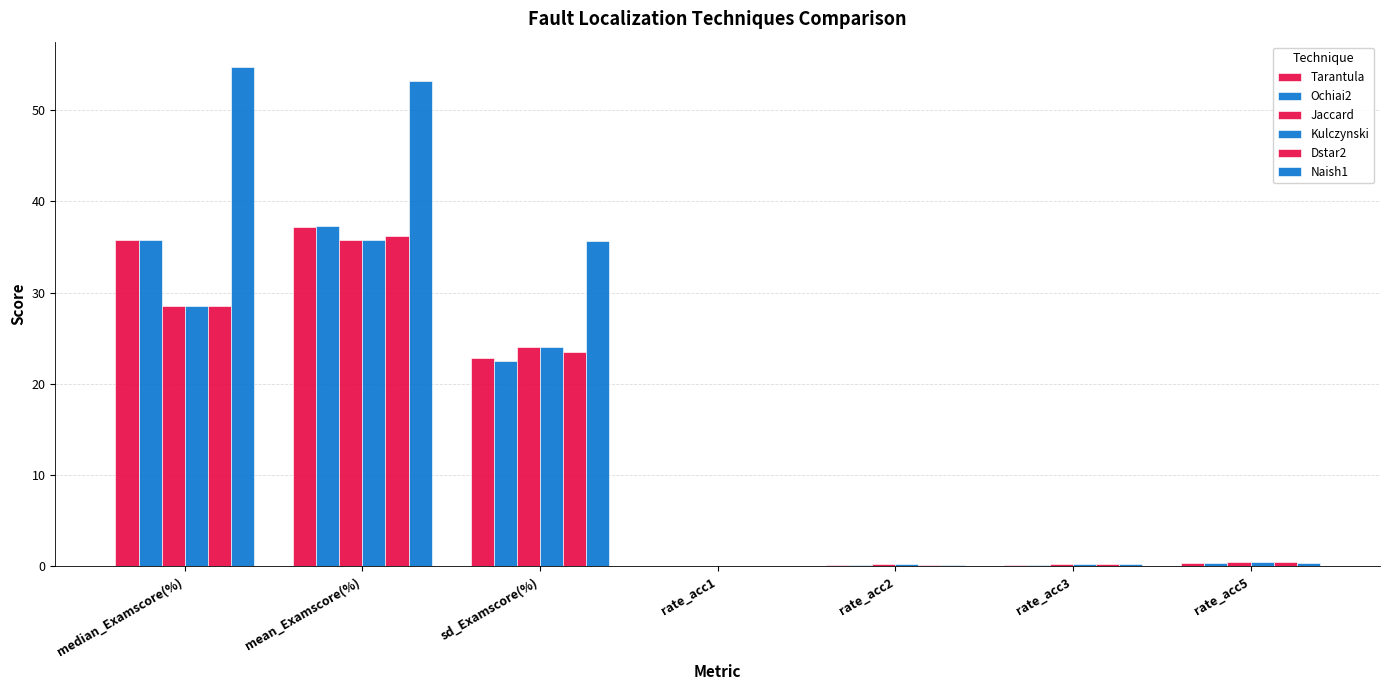

Does the chart contain stacked bars?

No